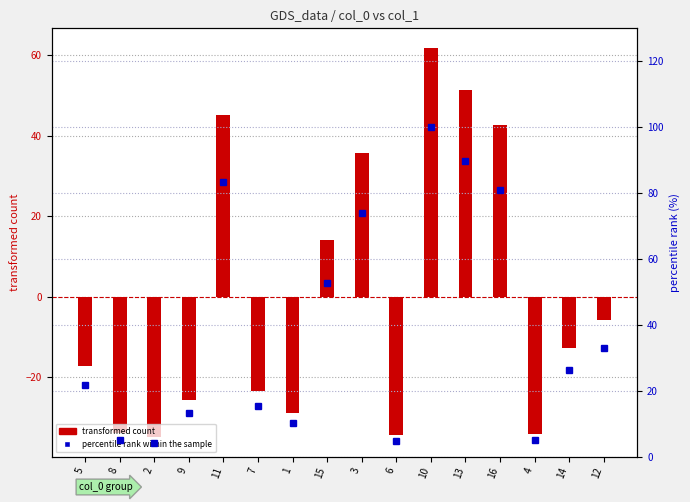

Which series has the largest total across all categories?

percentile rank within the sample